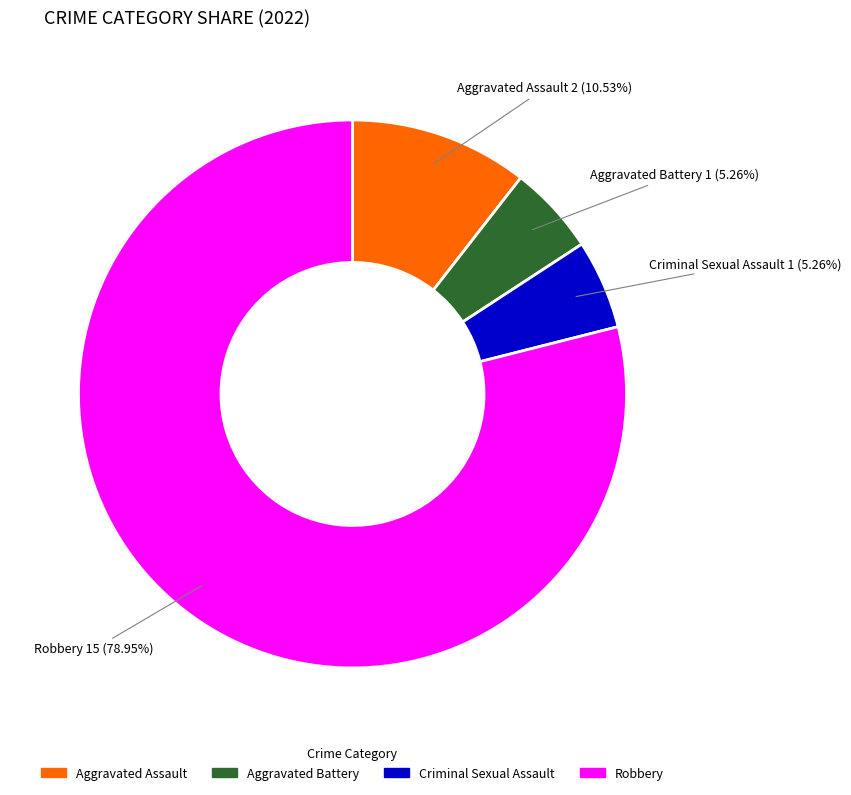

To the nearest percent, what percentage of the pie is Aggravated Battery?

5%